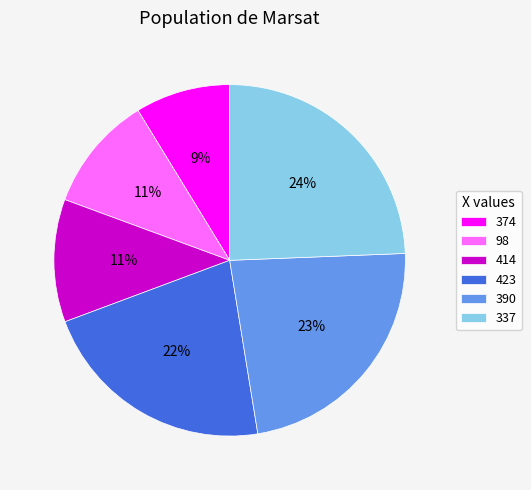

Is it true that 98 is 11% of the pie?

True